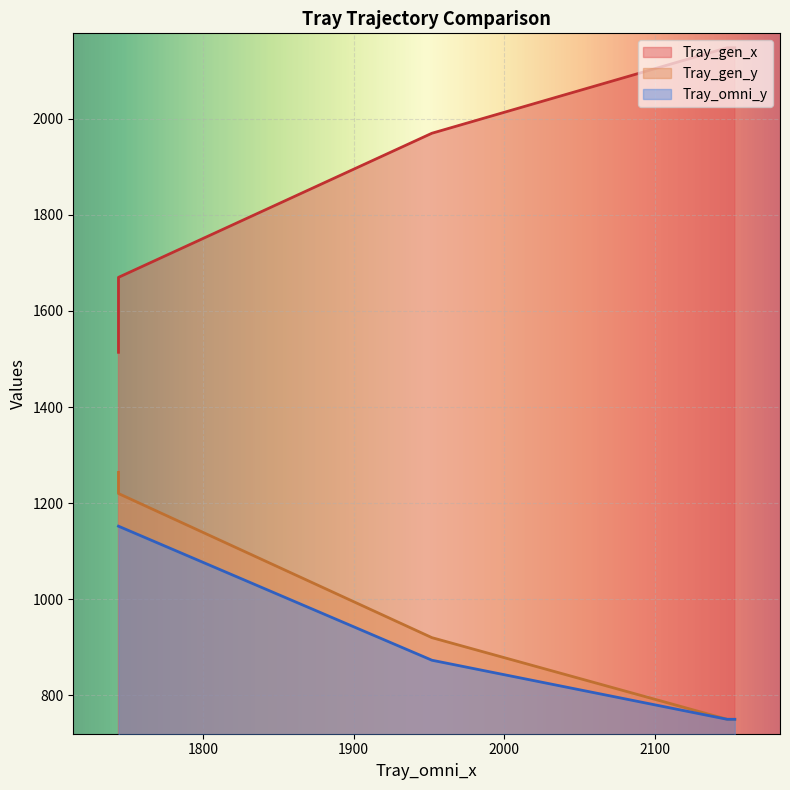

Which series changed the most between 2148 and 1744?

Tray_gen_x